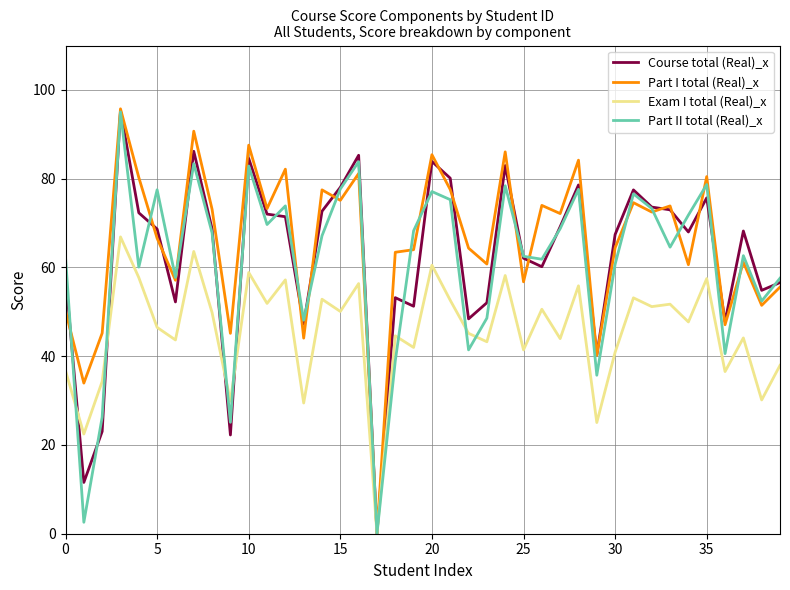

What is the maximum value shown in the chart?

95.7